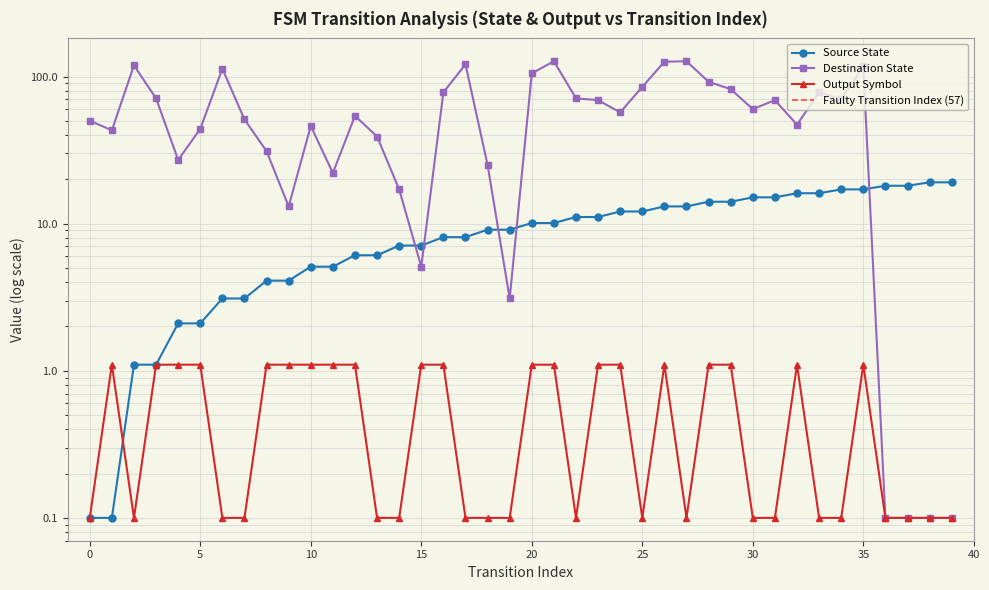

Reading left to right, extract all data points from this chart.

Source State: 0=0.1	1=0.1	2=1.1	3=1.1	4=2.1	5=2.1	6=3.1	7=3.1	8=4.1	9=4.1	10=5.1	11=5.1	12=6.1	13=6.1	14=7.1	15=7.1	16=8.1	17=8.1	18=9.1	19=9.1	20=10.1	21=10.1	22=11.1	23=11.1	24=12.1	25=12.1	26=13.1	27=13.1	28=14.1	29=14.1	30=15.1	31=15.1	32=16.1	33=16.1	34=17.1	35=17.1	36=18.1	37=18.1	38=19.1	39=19.1
Destination State: 0=50.1	1=43.1	2=119.1	3=71.1	4=27.1	5=44.1	6=113.1	7=51.1	8=31.1	9=13.1	10=46.1	11=22.1	12=54.1	13=39.1	14=17.1	15=5.1	16=78.1	17=121.1	18=25.1	19=3.1	20=105.1	21=127.1	22=71.1	23=69.1	24=57.1	25=85.1	26=126.1	27=127.1	28=92.1	29=82.1	30=60.1	31=69.1	32=47.1	33=78.1	34=70.1	35=117.1	36=0.1	37=0.1	38=0.1	39=0.1
Output Symbol: 0=0.1	1=1.1	2=0.1	3=1.1	4=1.1	5=1.1	6=0.1	7=0.1	8=1.1	9=1.1	10=1.1	11=1.1	12=1.1	13=0.1	14=0.1	15=1.1	16=1.1	17=0.1	18=0.1	19=0.1	20=1.1	21=1.1	22=0.1	23=1.1	24=1.1	25=0.1	26=1.1	27=0.1	28=1.1	29=1.1	30=0.1	31=0.1	32=1.1	33=0.1	34=0.1	35=1.1	36=0.1	37=0.1	38=0.1	39=0.1